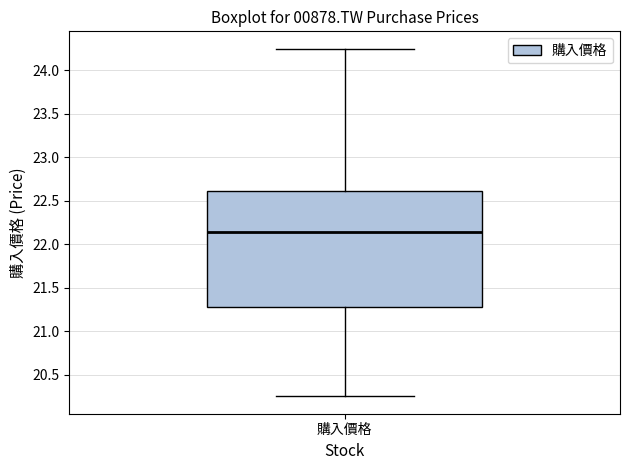

Where is the lower edge of the box for 購入價格 on the y-axis? The values are not printed on the chart, so give them approximately, as read against the axis.

21.30